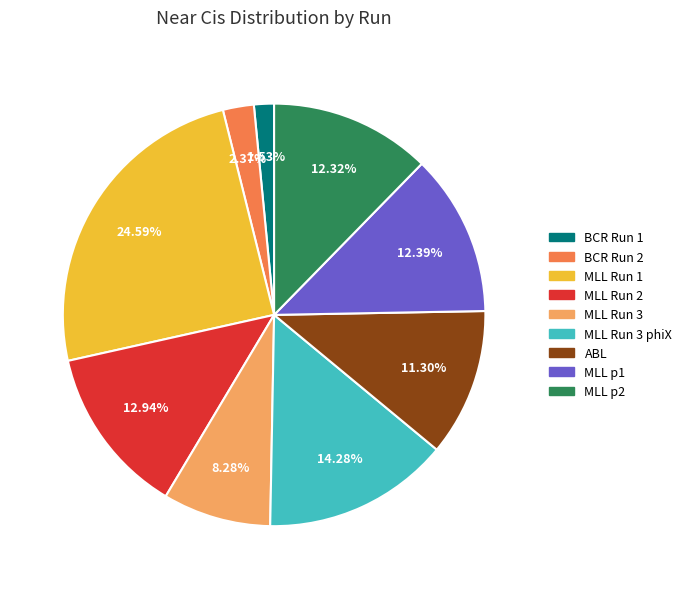

Is there a majority slice in this chart?

No